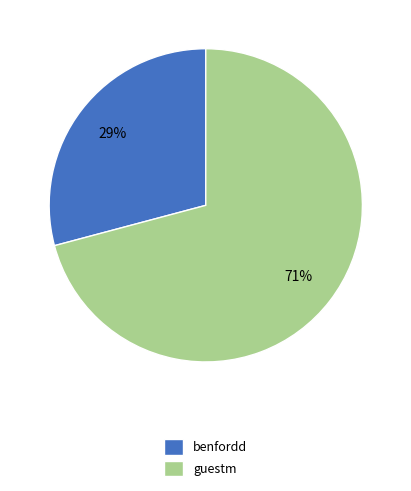

Do guestm and benfordd together represent more than half of the pie?

Yes